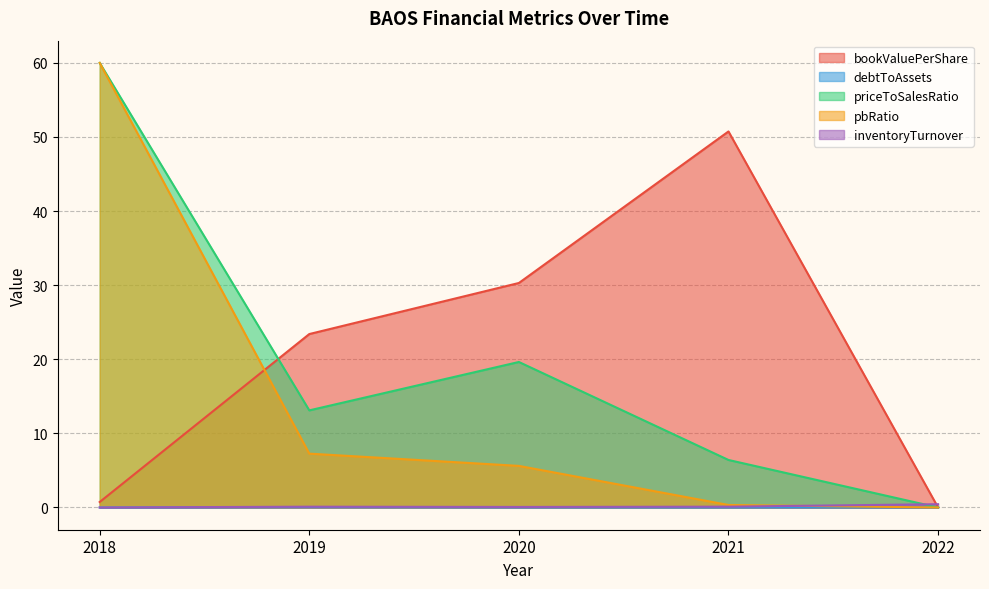

How many lines are shown in the chart?

5